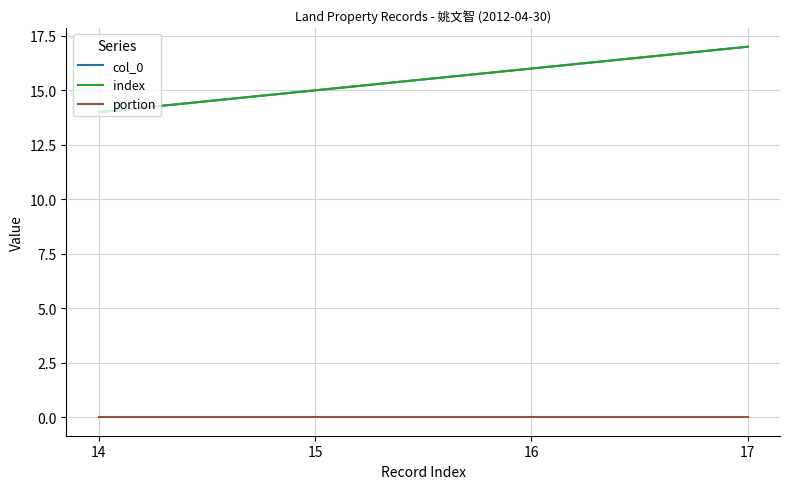

Is this an area chart (filled region under the line)?

No